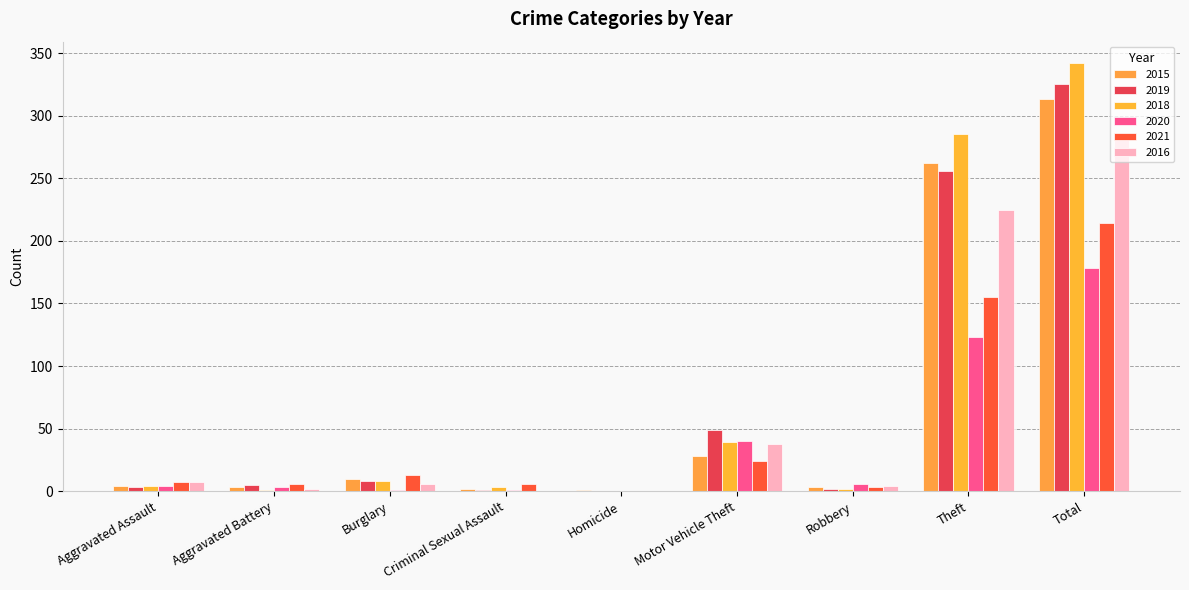

What is the label of the 8th bar from the left?

Theft